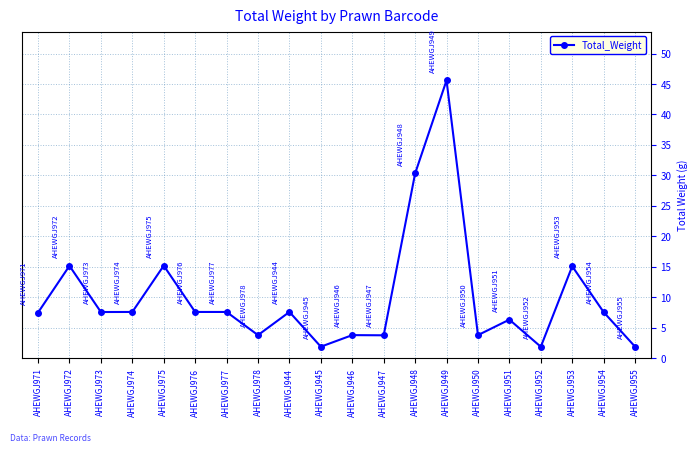

Where is the data nearest to the value 23?

AHEWGJ948